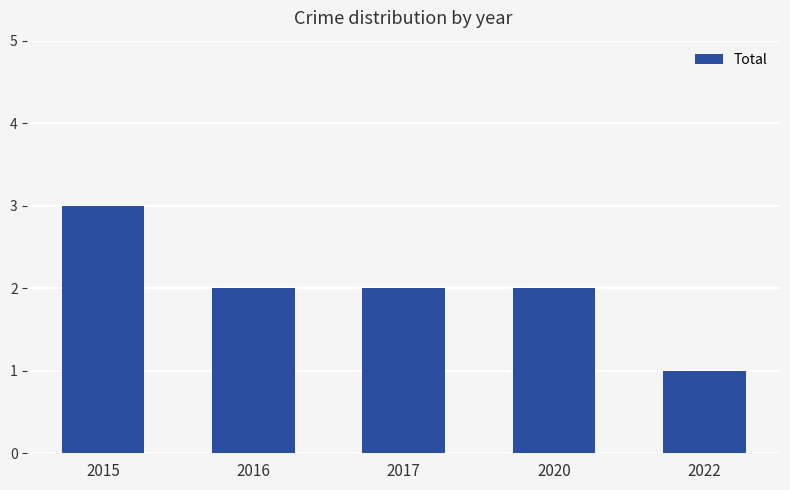

What is the value of the 3rd bar from the left?

2